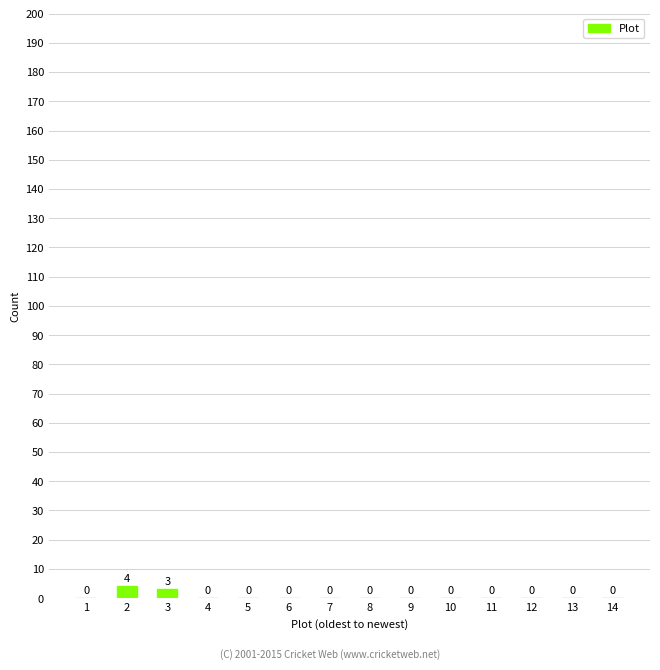

Where is the data nearest to the value 2?

3